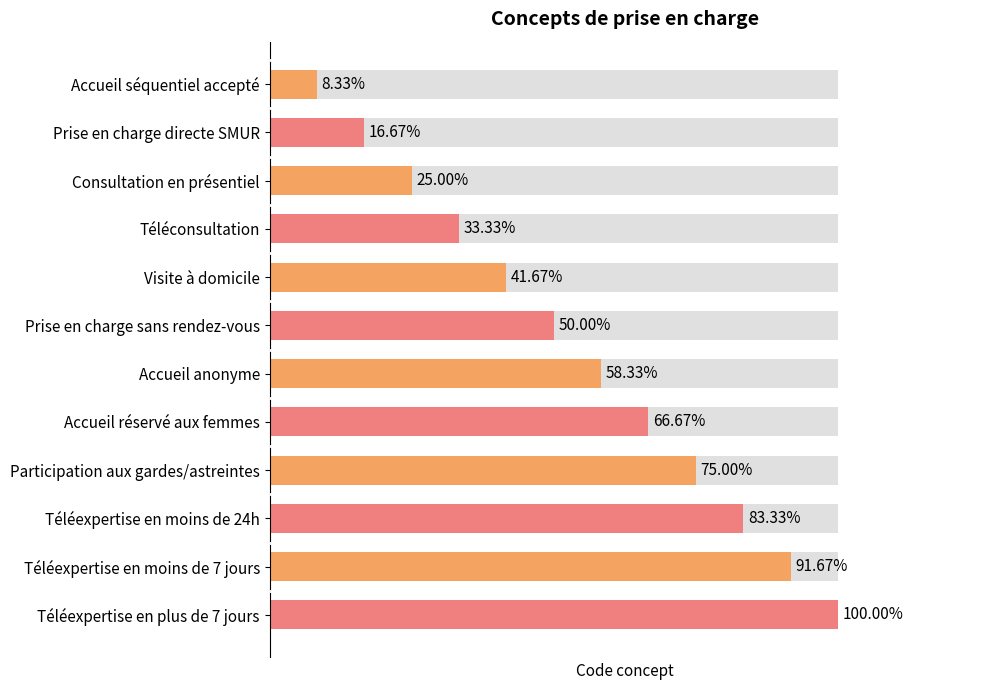

How many series are shown in this chart?

1